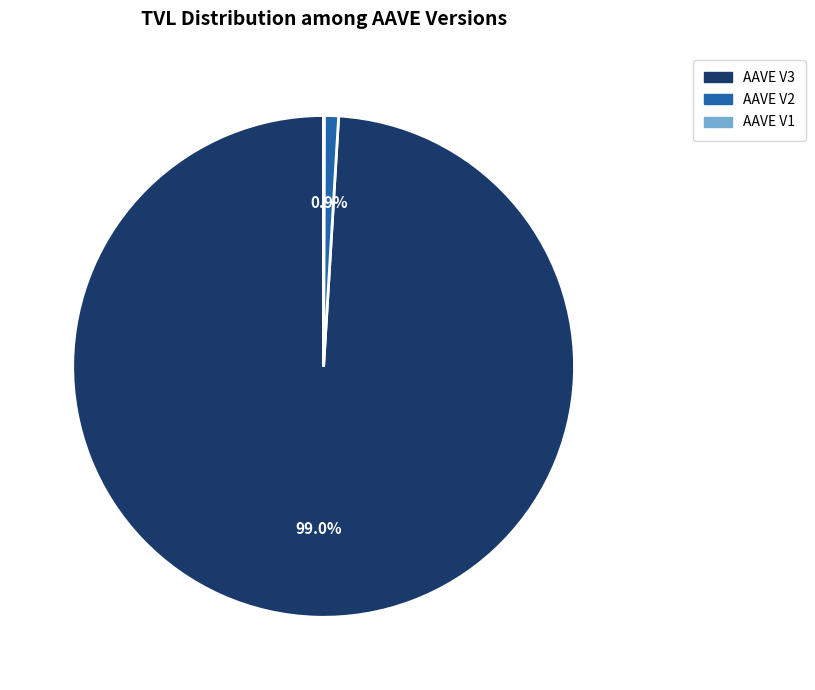

What is the total percentage of AAVE V2 and AAVE V3?

100.0%